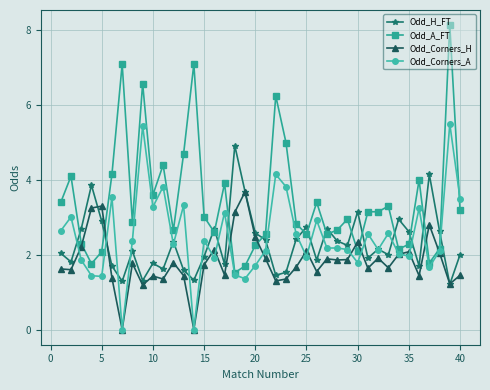

How many data points in Odd_A_FT are above 3?

20